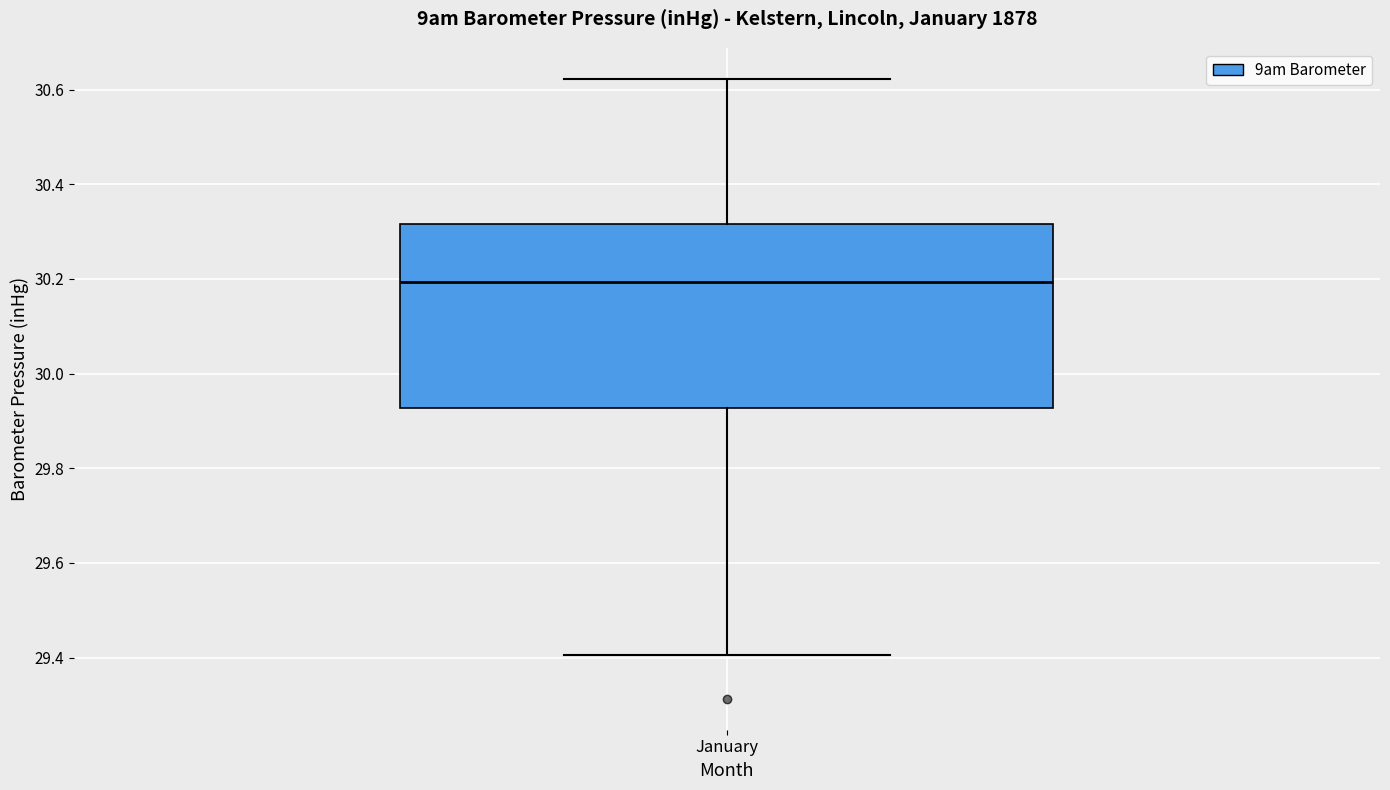

Where does the upper whisker of the box for January end on the y-axis? The values are not printed on the chart, so give them approximately, as read against the axis.

30.62